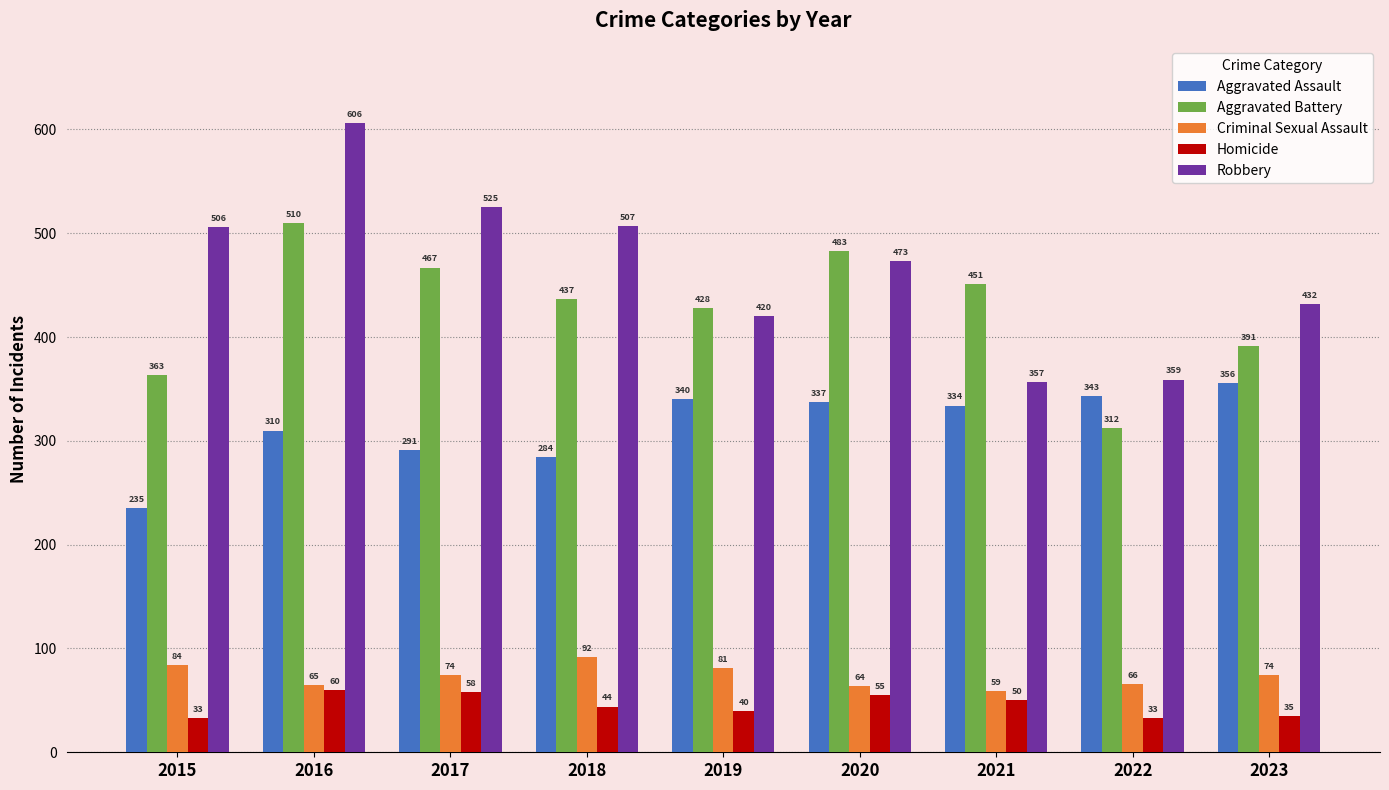

What is the total value across all series at 2016?

1551